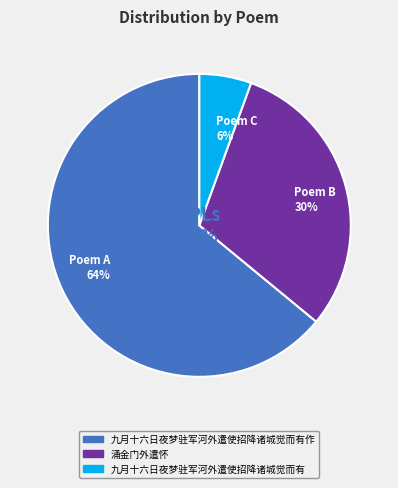

True or false: 九月十六日夜梦驻军河外遣使招降诸城觉而有作 accounts for 70% of the total.

False